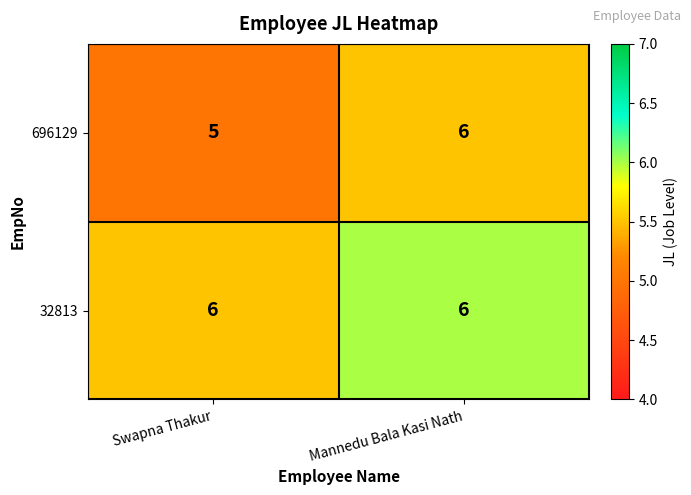

Reading right to left, what are all the values shown in this chart?

696129: Mannedu Bala Kasi Nath=6	Swapna Thakur=5
32813: Mannedu Bala Kasi Nath=6	Swapna Thakur=6